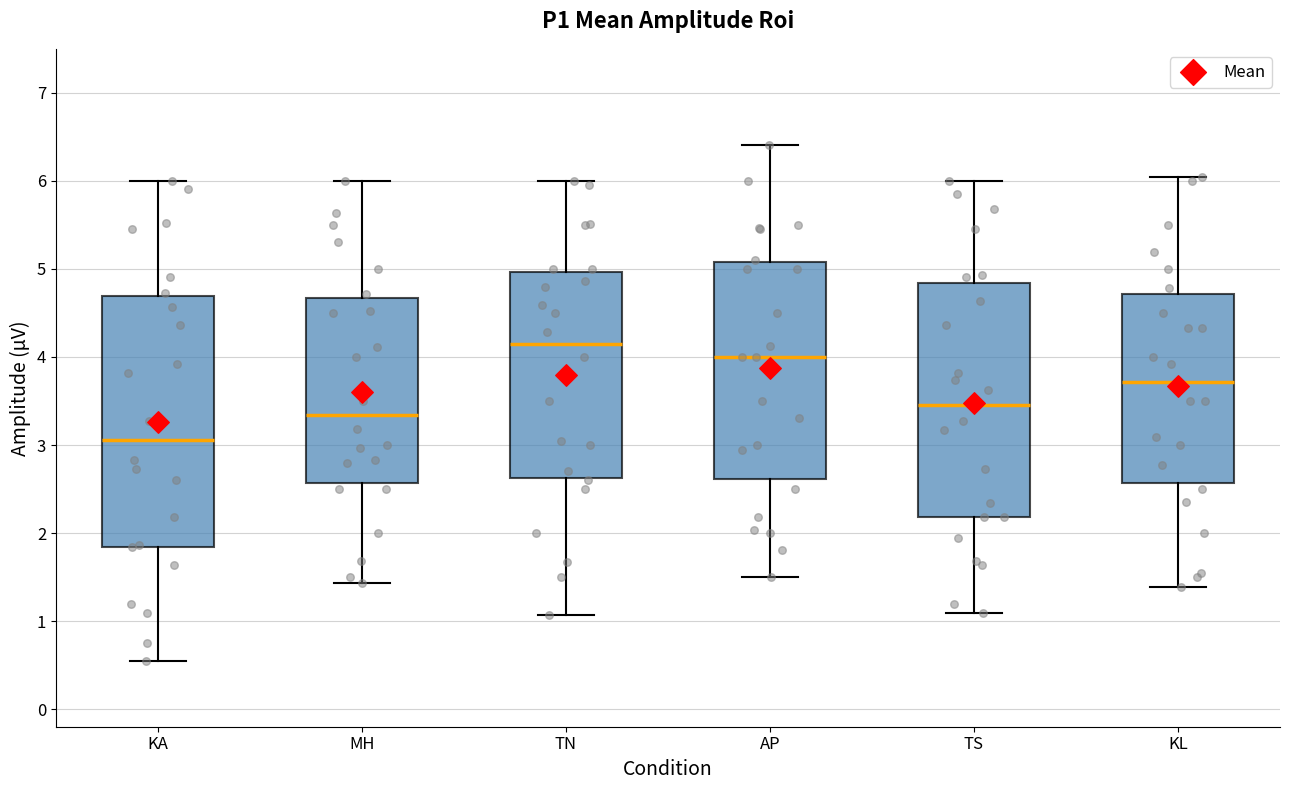

Comparing the boxes themselves (not the whiskers), which one is the tallest?

KA